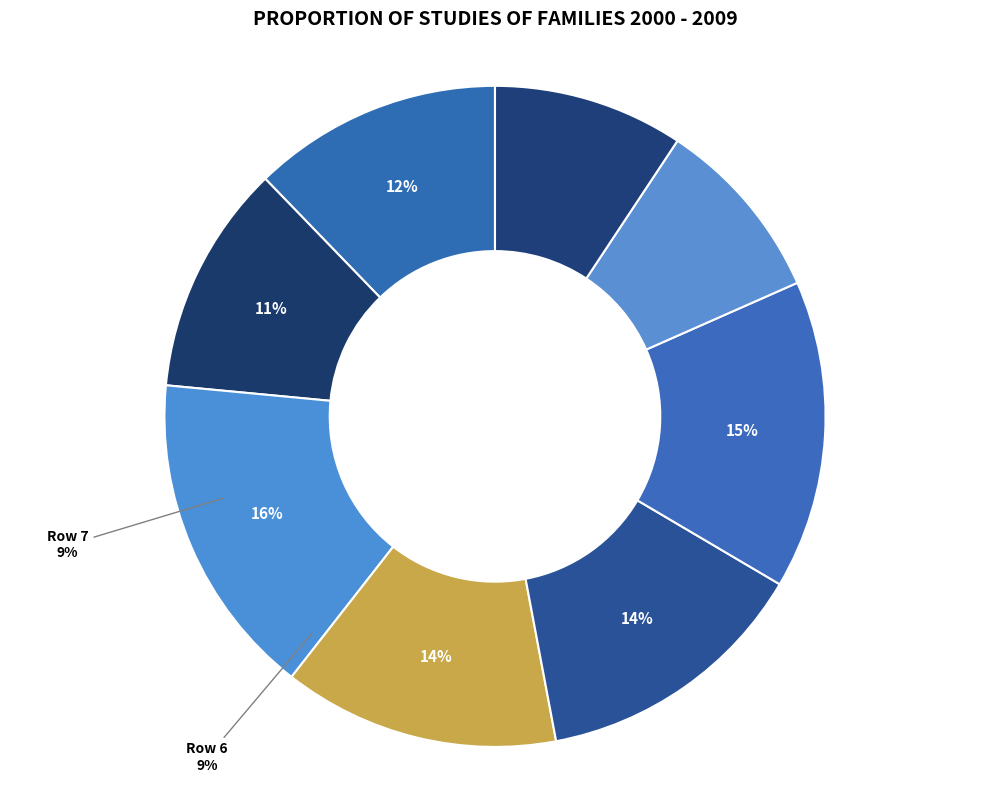

Is Row 6 the majority of the pie?

No